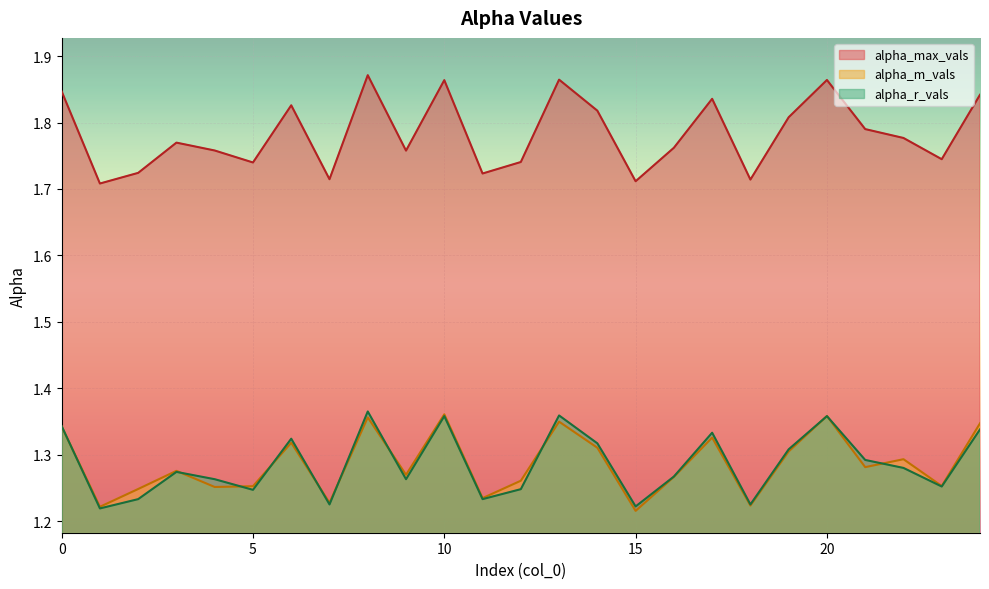

At which category does alpha_m_vals reach its first local peak?

3